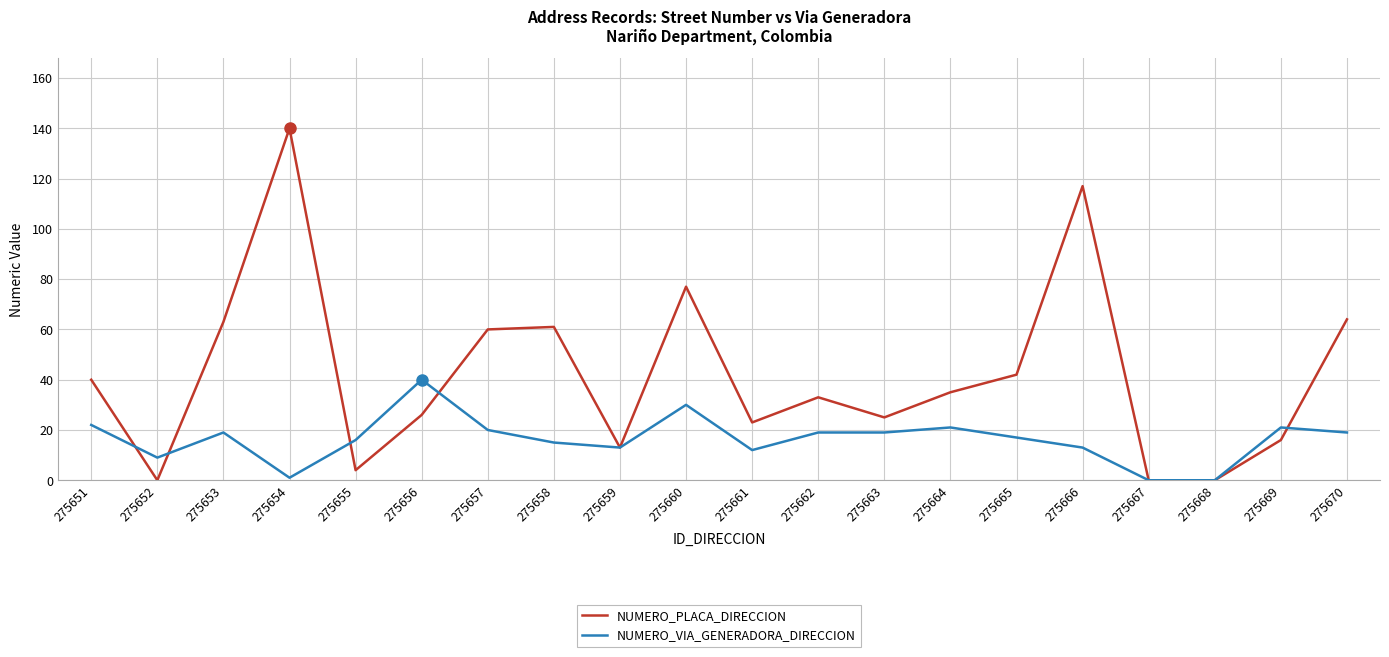

Reading right to left, list all the values displayed in this chart.

NUMERO_PLACA_DIRECCION: 275670=64	275669=16	275668=0	275667=0	275666=117	275665=42	275664=35	275663=25	275662=33	275661=23	275660=77	275659=13	275658=61	275657=60	275656=26	275655=4	275654=140	275653=63	275652=0	275651=40
NUMERO_VIA_GENERADORA_DIRECCION: 275670=19	275669=21	275668=0	275667=0	275666=13	275665=17	275664=21	275663=19	275662=19	275661=12	275660=30	275659=13	275658=15	275657=20	275656=40	275655=16	275654=1	275653=19	275652=9	275651=22